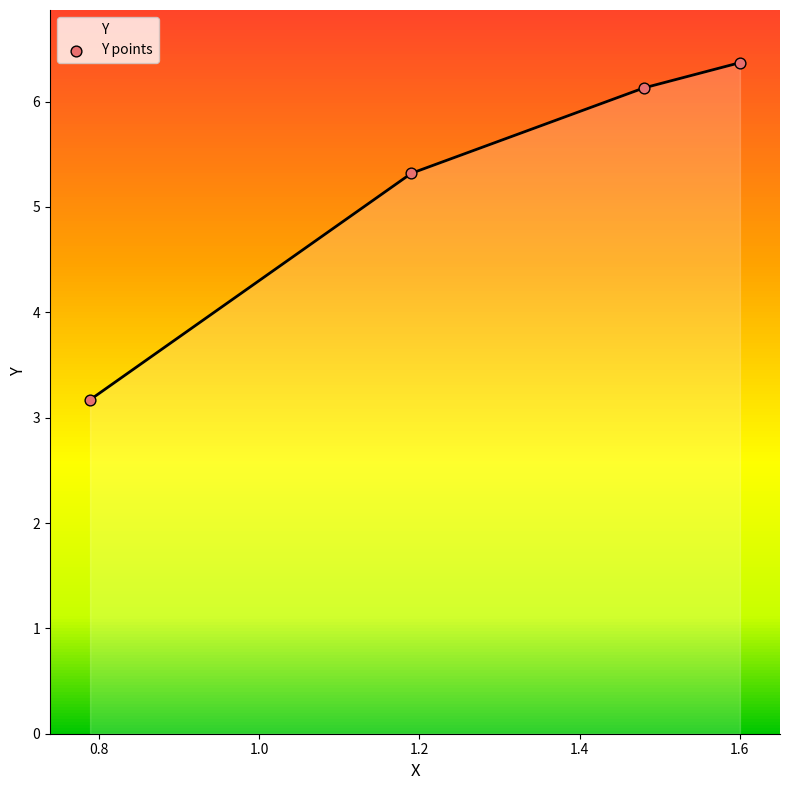

What is the average value?

5.2